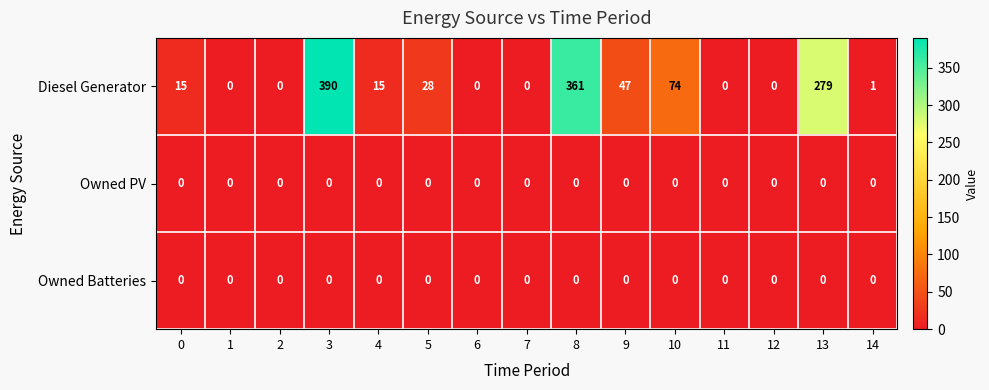

What is the total value across all series at 0?

15